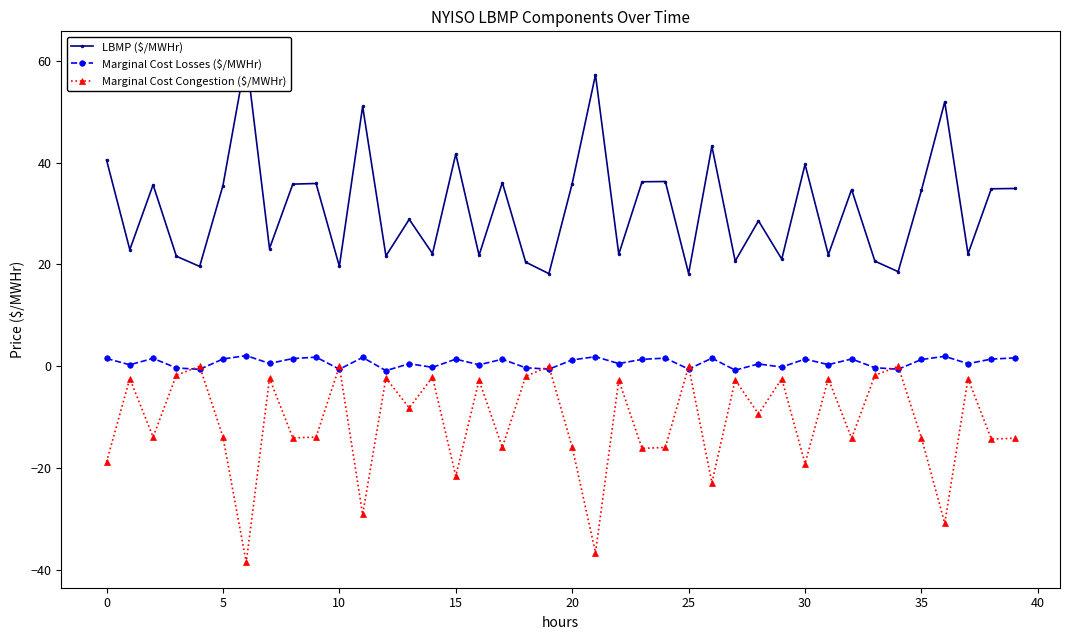

What is the difference between the highest and lowest values at 29?

23.5